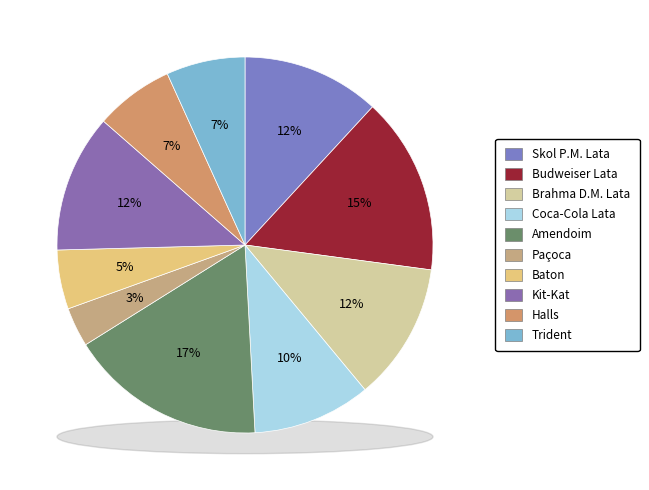

Which slice is the smallest?

Paçoca